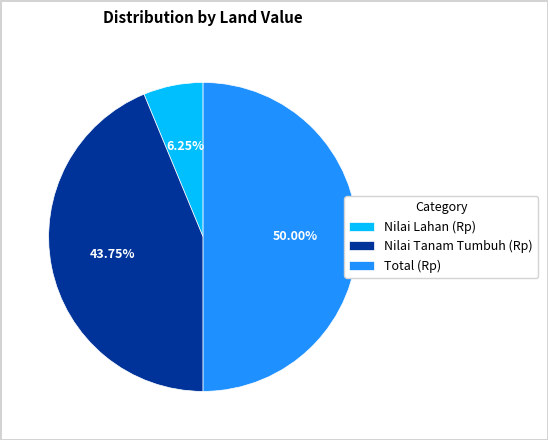

Rank the categories by value from highest to lowest.

Total (Rp), Nilai Tanam Tumbuh (Rp), Nilai Lahan (Rp)